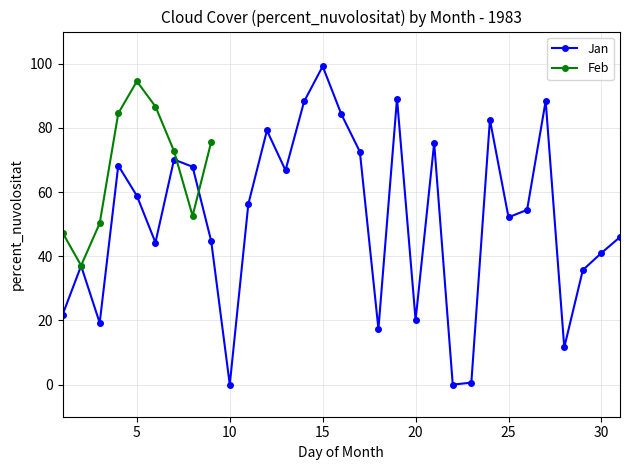

At which category does the chart reach its peak across all series?

15